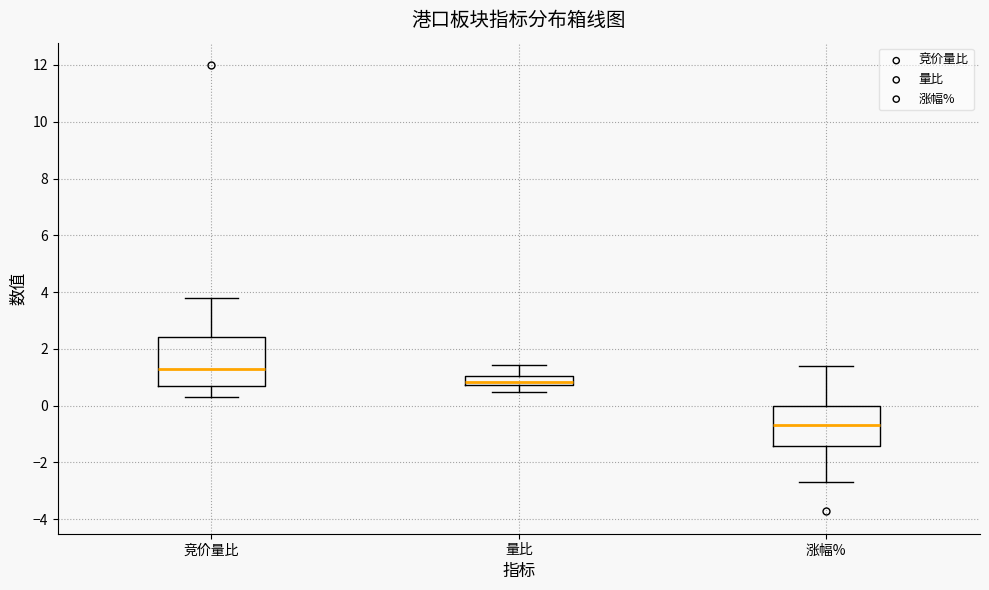

Reading left to right, read every box against the y-axis: the position of its median line, the range the box covers, and the ends of its whiskers. The values are not printed on the chart, so give them approximately, as read against the axis.

竞价量比: median 1.4, box 0.8 to 2.4, whiskers 0.4 to 3.8
量比: median 0.8 (just above the box's lower edge), box 0.8 to 1.0, whiskers 0.4 to 1.4
涨幅%: median -0.6, box -1.4 to 0.0, whiskers -2.6 to 1.4